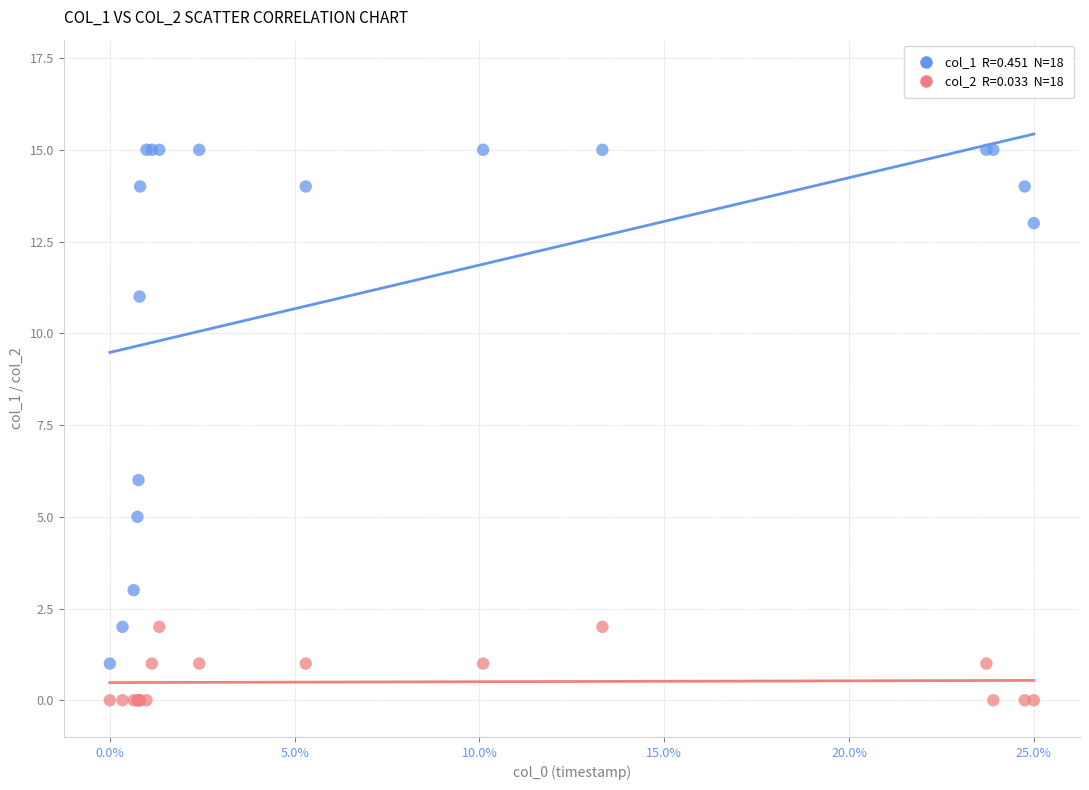

Across all series, what Y value is closest to 7?

6